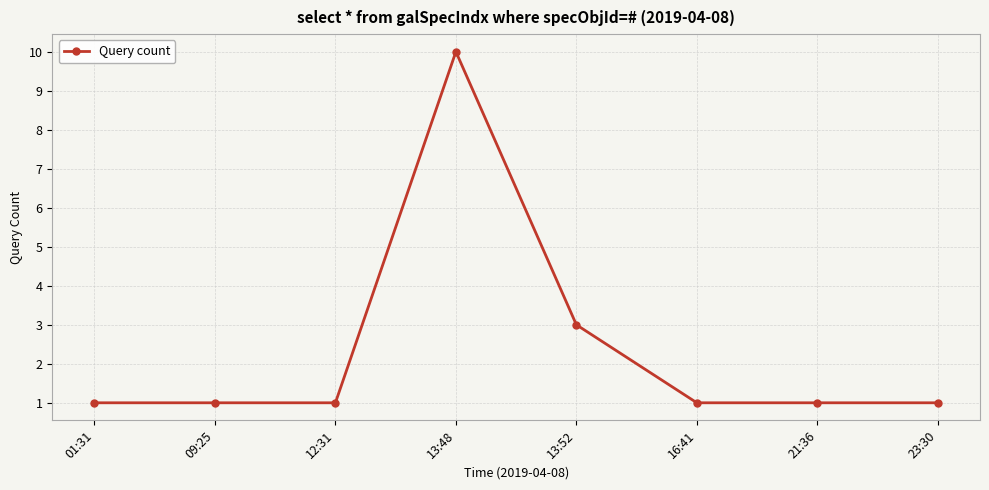

What is the greatest value displayed?

10